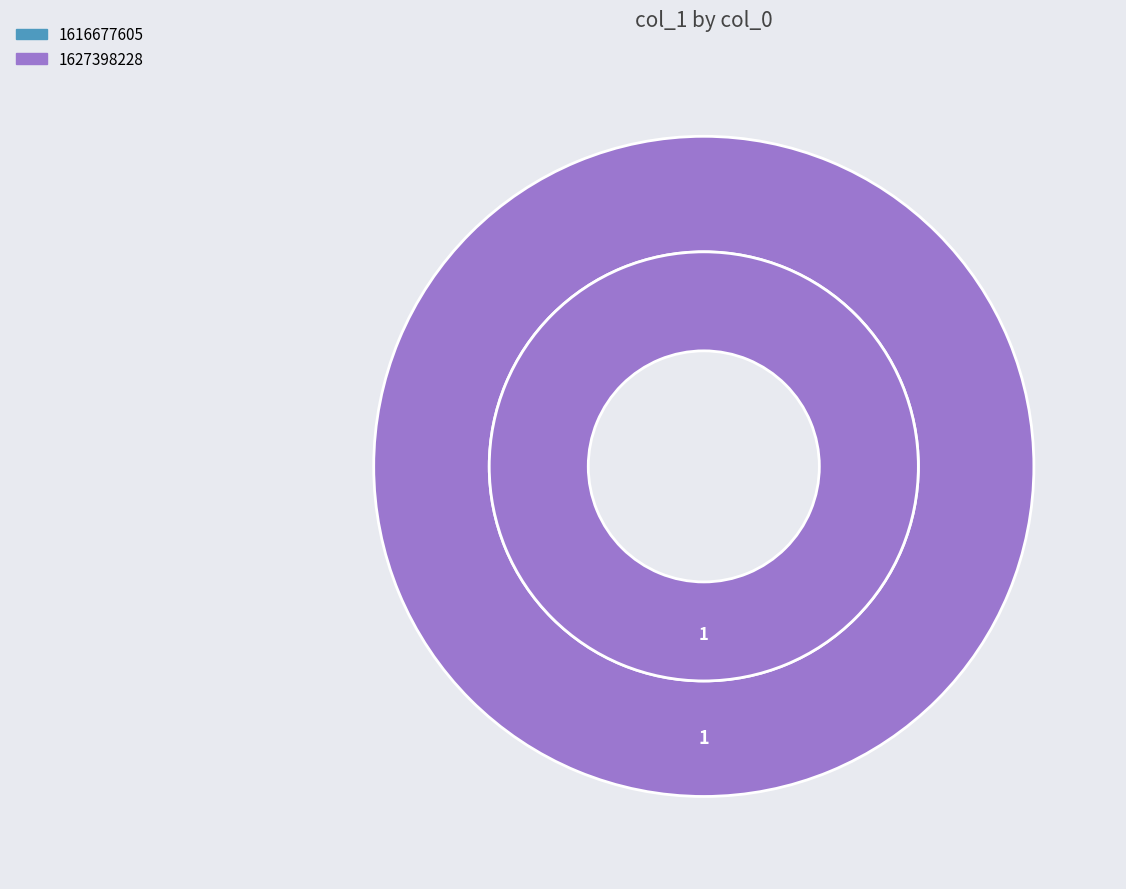

The 1627398228 slice represents 100% of the pie. True or false?

True